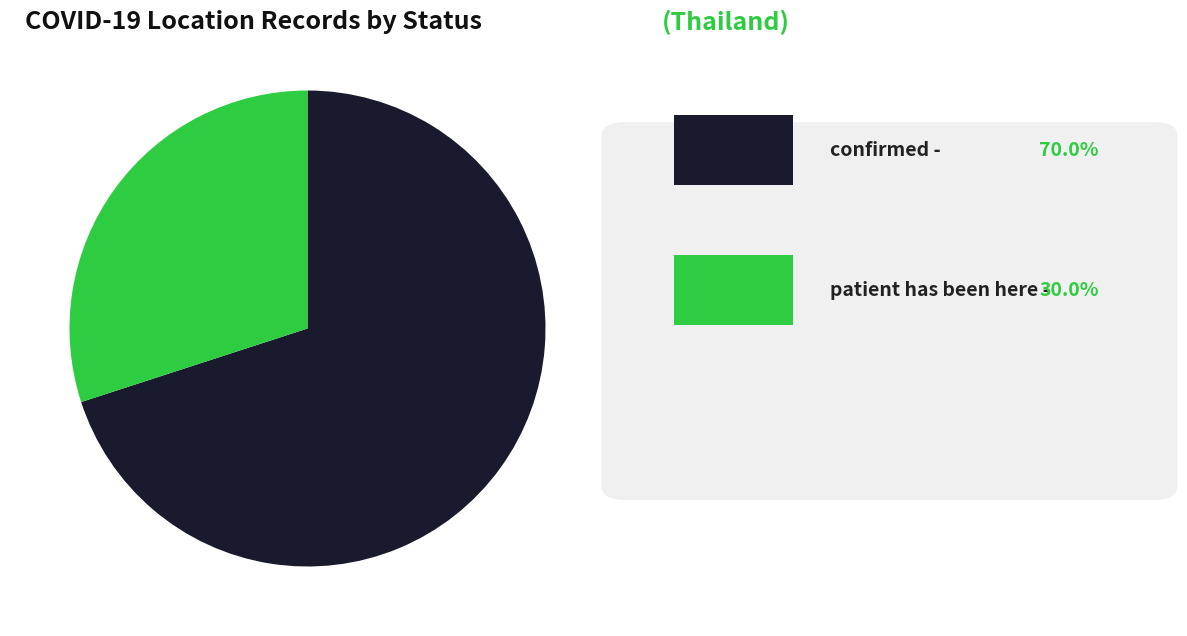

Is there a majority slice in this chart?

Yes